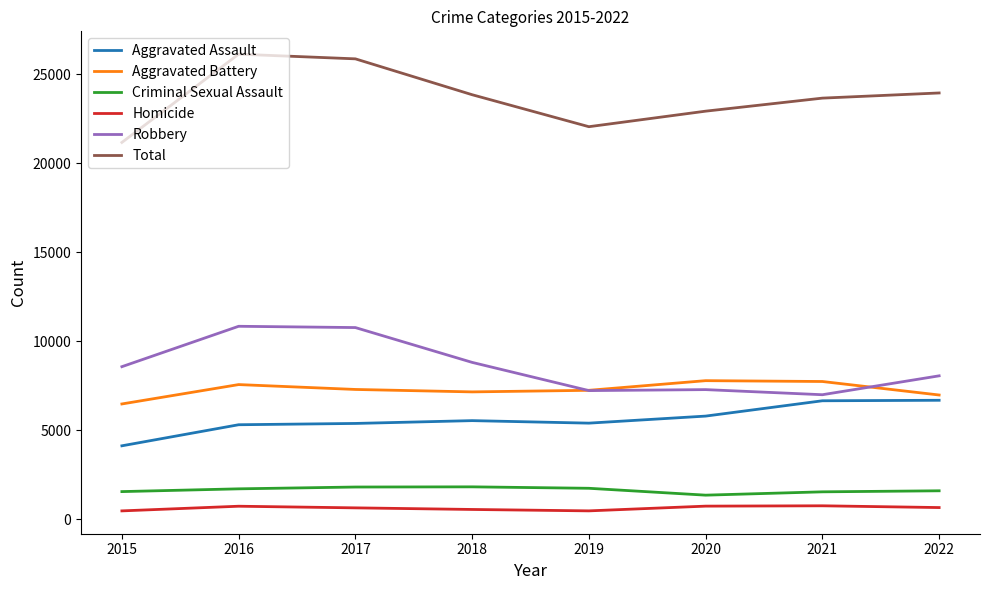

True or false: Robbery has a value of 2857 at 2016.

False